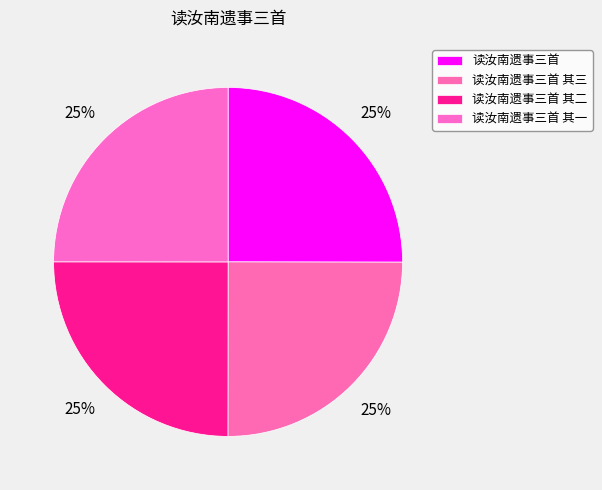

Which slice is the largest?

读汝南遗事三首